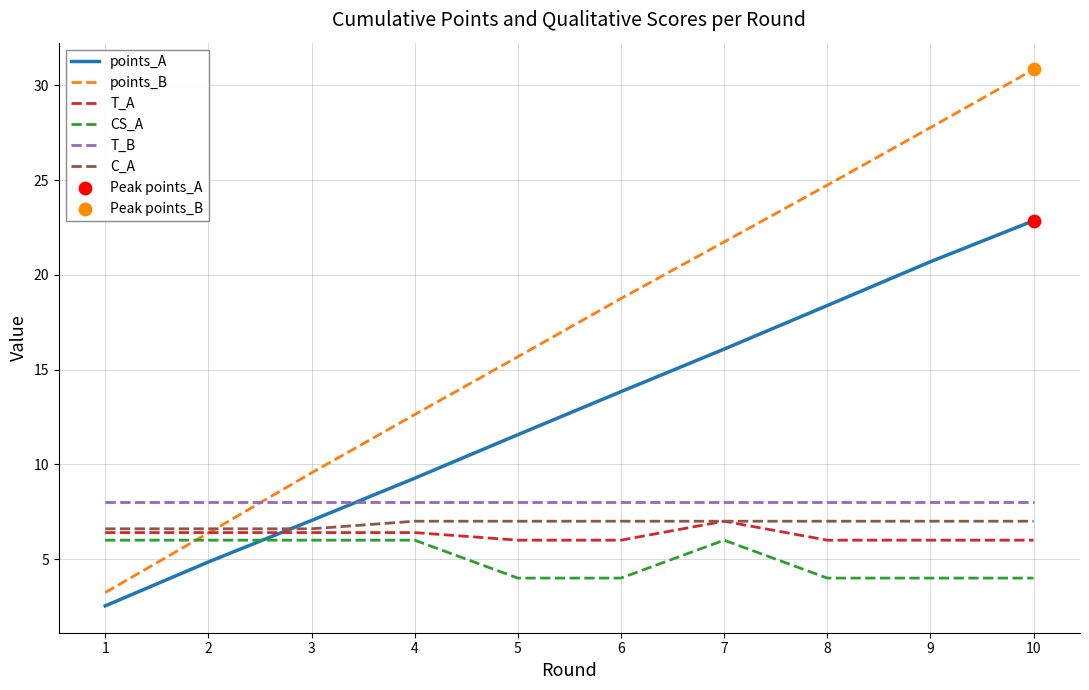

At how many categories does at least one series exceed 14?

6